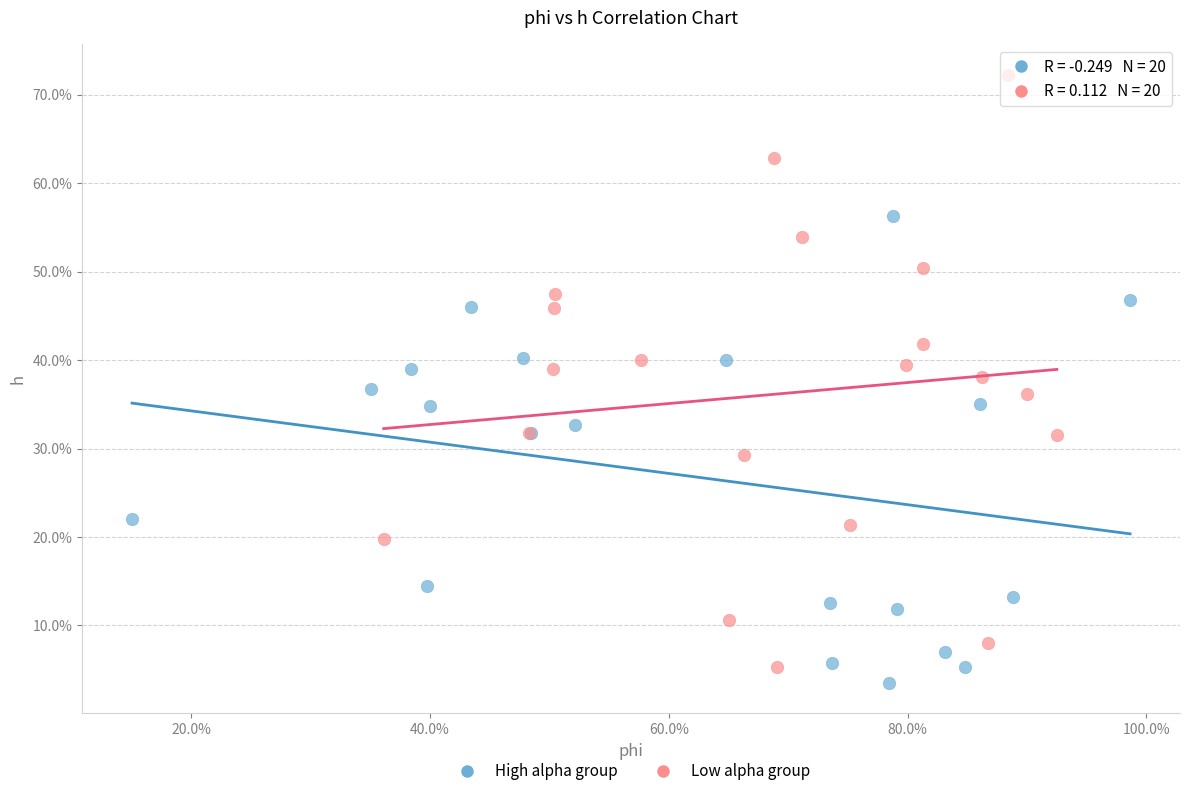

What are all the series names shown in the legend?

High alpha group, Low alpha group